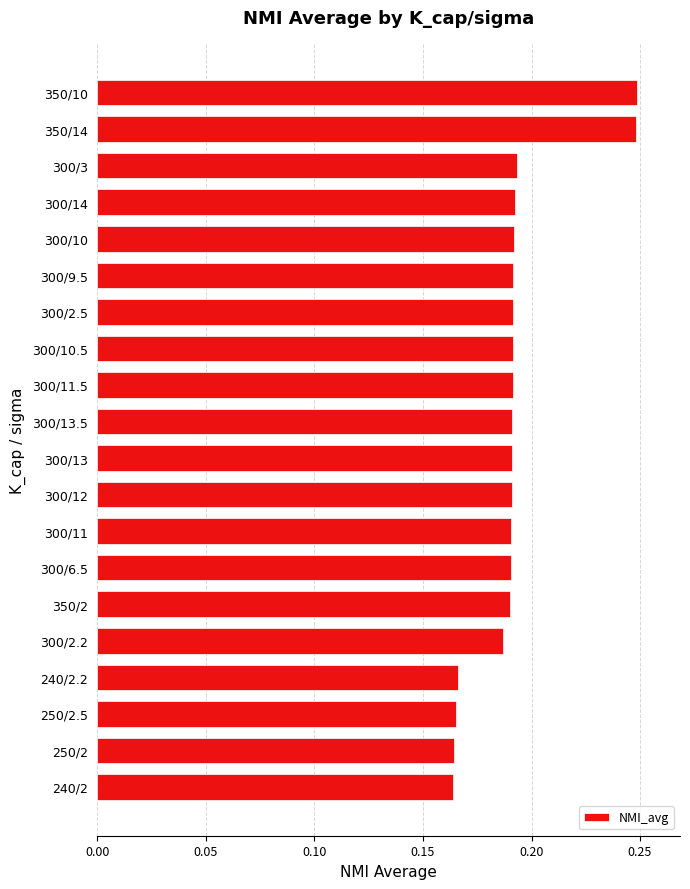

What is the sum of the values at 300/13 and 300/13.5?

0.4